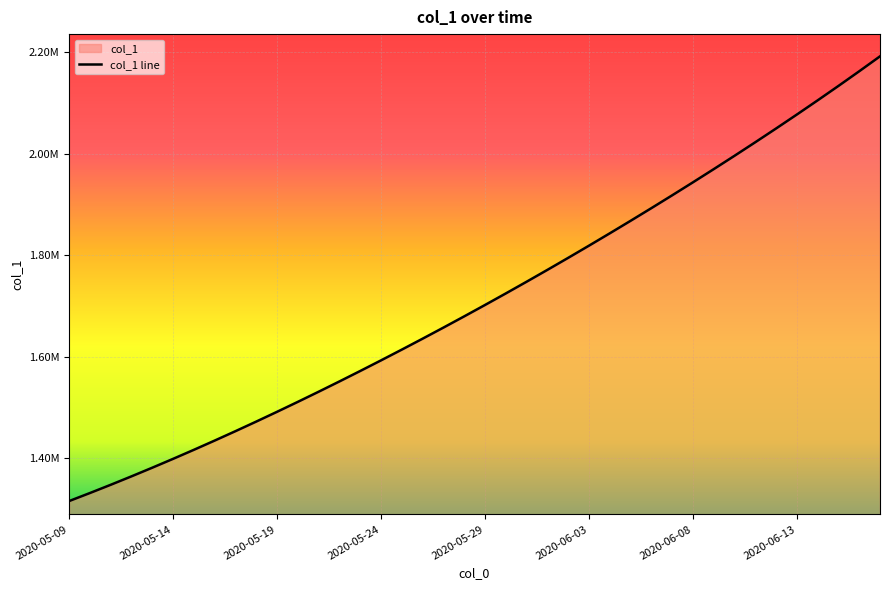

What is the difference between the values at 2020-06-09 and 2020-06-12?

80232.2